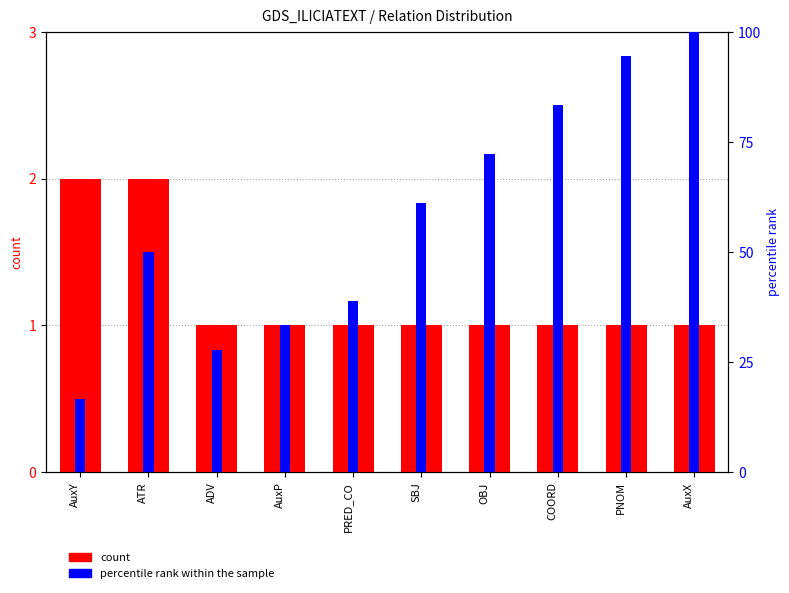

How many bars are there in each group?

2